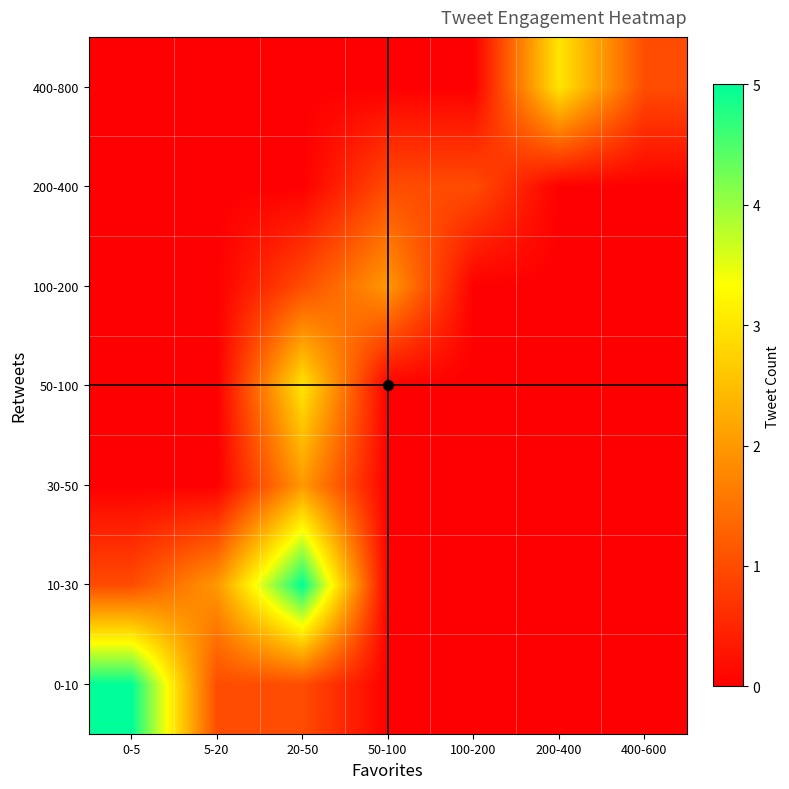

Reading left to right, transcribe all the data shown in this chart.

0-10: 0-5=5	5-20=1	20-50=1	50-100=0	100-200=0	200-400=0	400-600=0
10-30: 0-5=1	5-20=2	20-50=5	50-100=0	100-200=0	200-400=0	400-600=0
30-50: 0-5=0	5-20=0	20-50=2	50-100=0	100-200=0	200-400=0	400-600=0
50-100: 0-5=0	5-20=0	20-50=3	50-100=0	100-200=0	200-400=0	400-600=0
100-200: 0-5=0	5-20=0	20-50=1	50-100=2	100-200=0	200-400=0	400-600=0
200-400: 0-5=0	5-20=0	20-50=0	50-100=1	100-200=1	200-400=0	400-600=0
400-800: 0-5=0	5-20=0	20-50=0	50-100=0	100-200=0	200-400=3	400-600=1